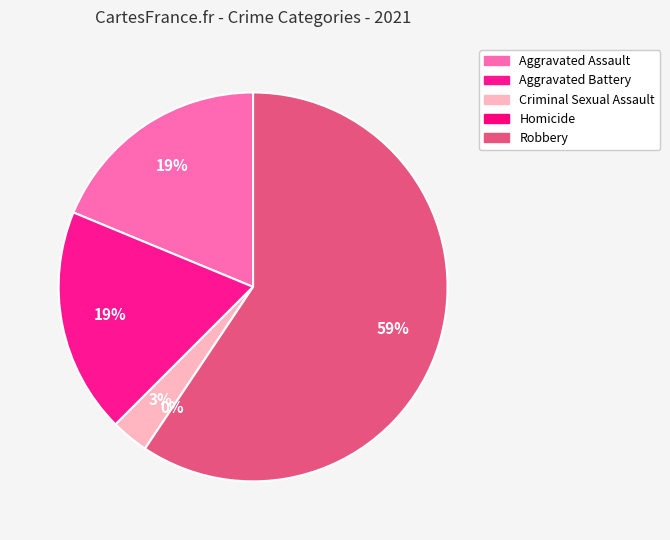

To the nearest percent, what is the difference between the largest and smallest slice percentages?

59%